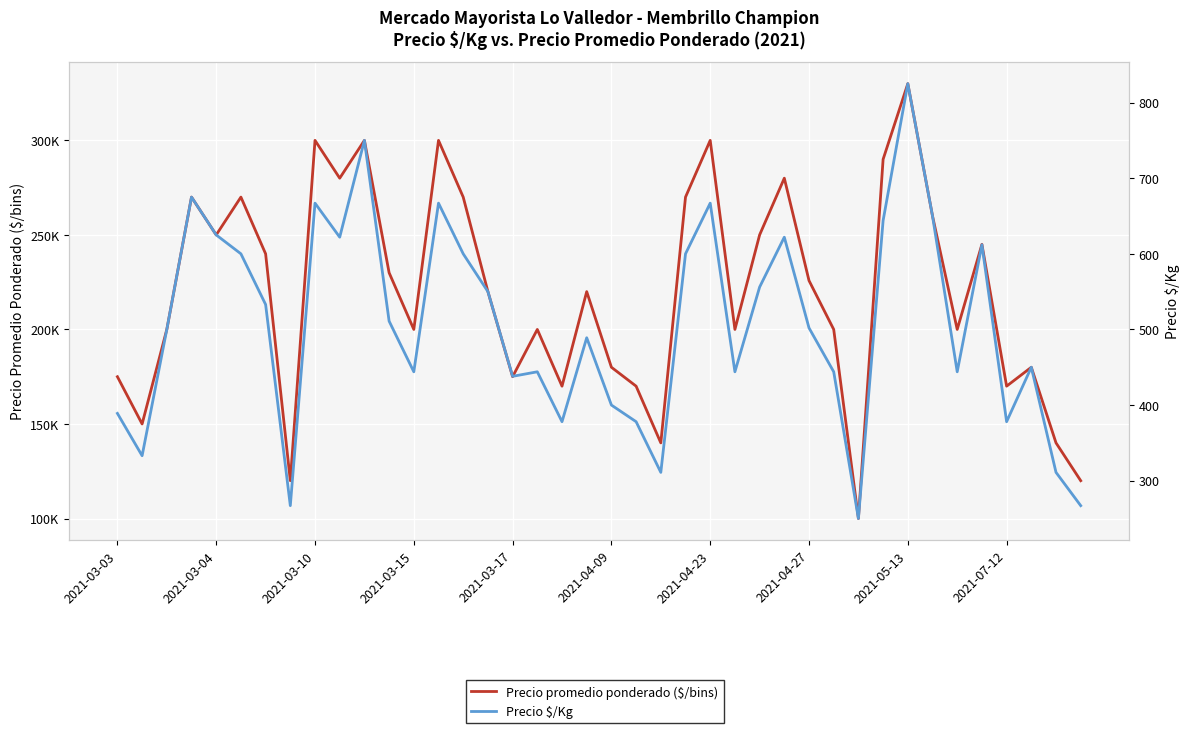

What is the smallest value displayed?

250